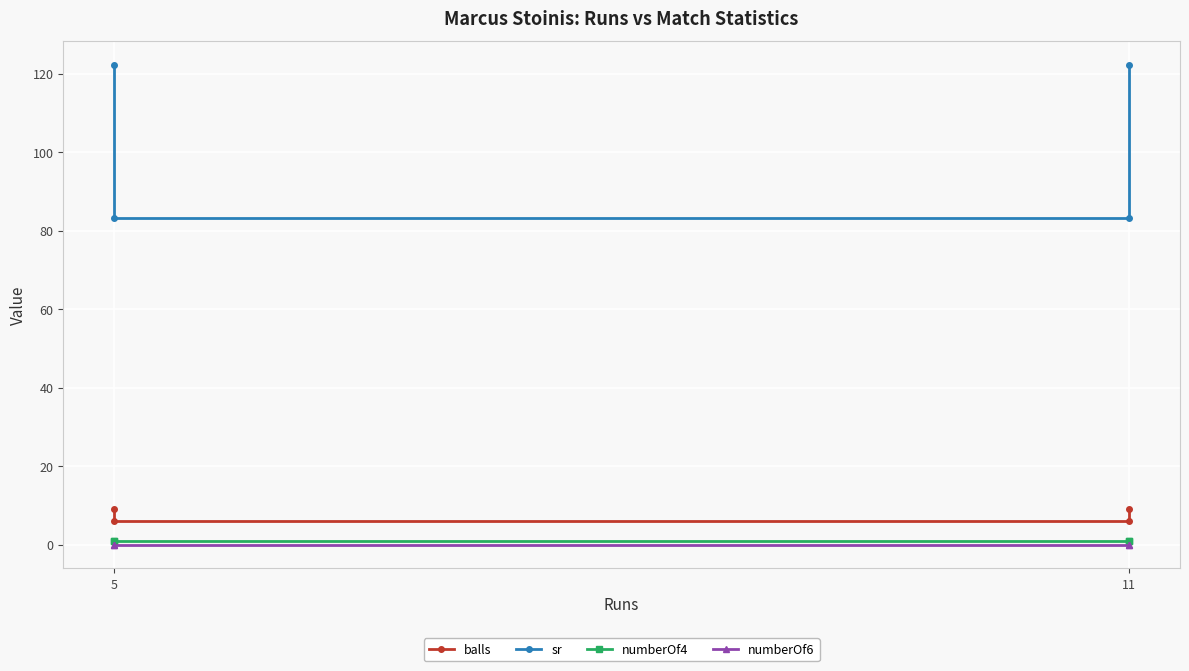

Which label corresponds to the smallest value in the chart?

5